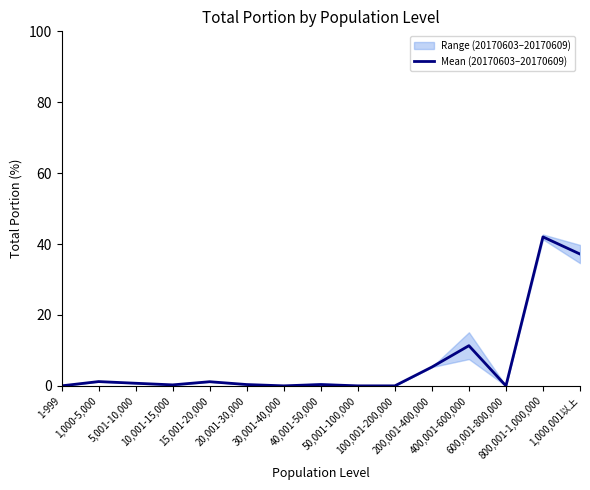

Reading left to right, list all the values displayed in this chart.

1-999=0.0	1,000-5,000=1.2	5,001-10,000=0.7	10,001-15,000=0.3	15,001-20,000=1.2	20,001-30,000=0.4	30,001-40,000=0.0	40,001-50,000=0.4	50,001-100,000=0.0	100,001-200,000=0.0	200,001-400,000=5.3	400,001-600,000=11.3	600,001-800,000=0.0	800,001-1,000,000=42.0	1,000,001以上=37.2